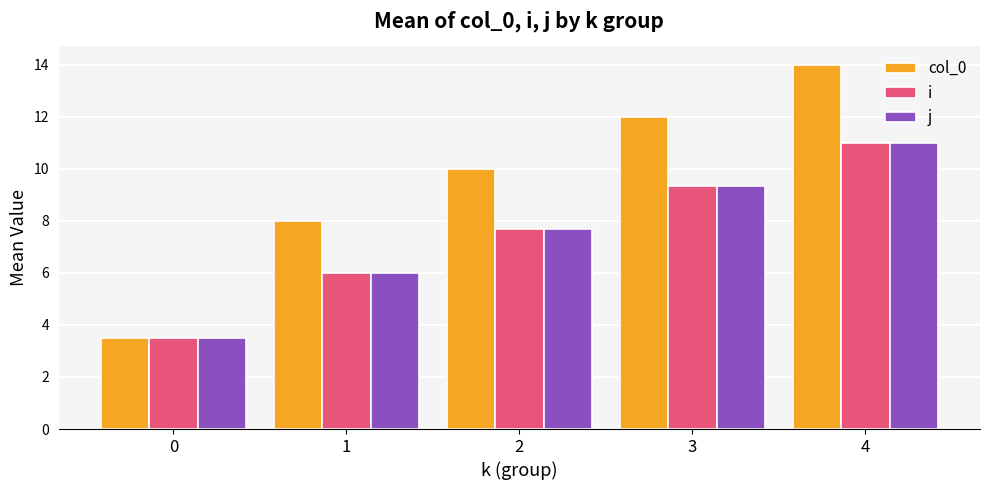

Reading left to right, list all the values displayed in this chart.

col_0: 0=3.5	1=8.0	2=10.0	3=12.0	4=14.0
i: 0=3.5	1=6.0	2=7.7	3=9.3	4=11.0
j: 0=3.5	1=6.0	2=7.7	3=9.3	4=11.0